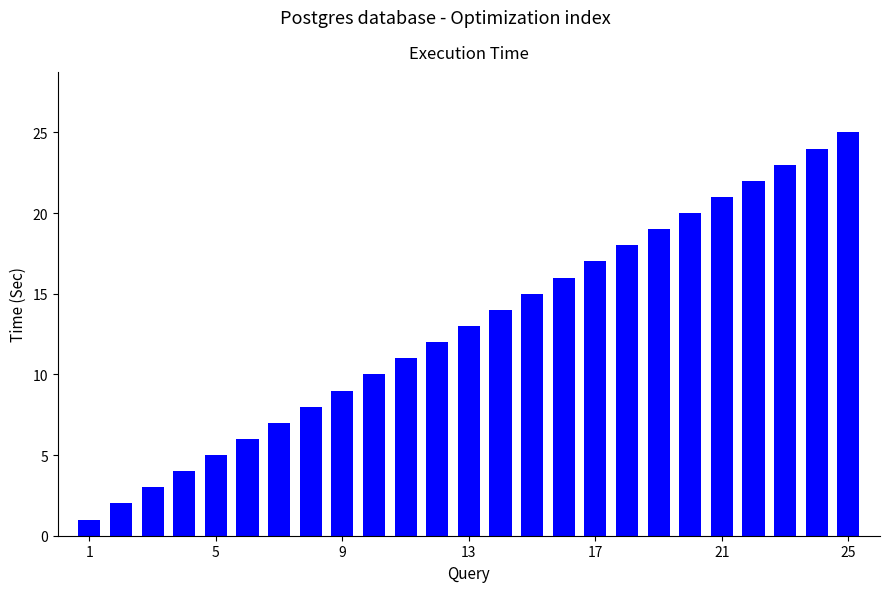

What is the maximum value shown in the chart?

25